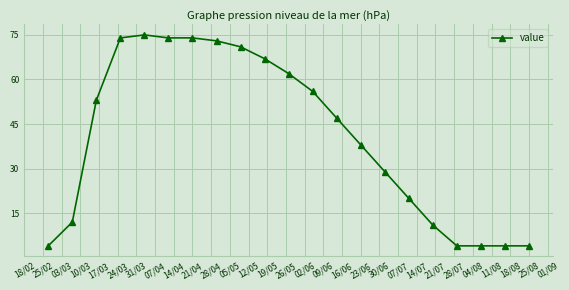

What is the difference between the maximum and second lowest values?

71